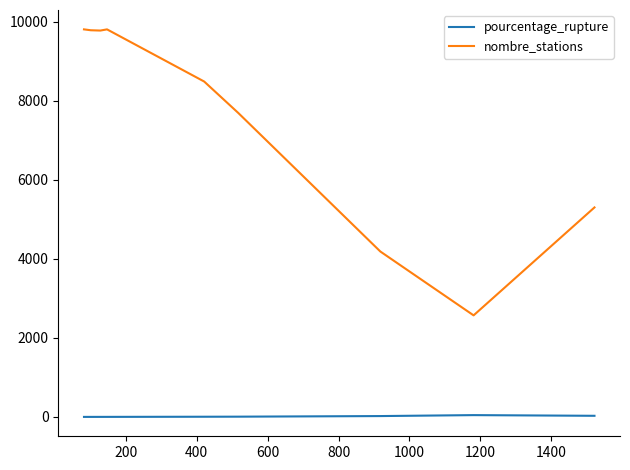

How many series are shown in this chart?

2